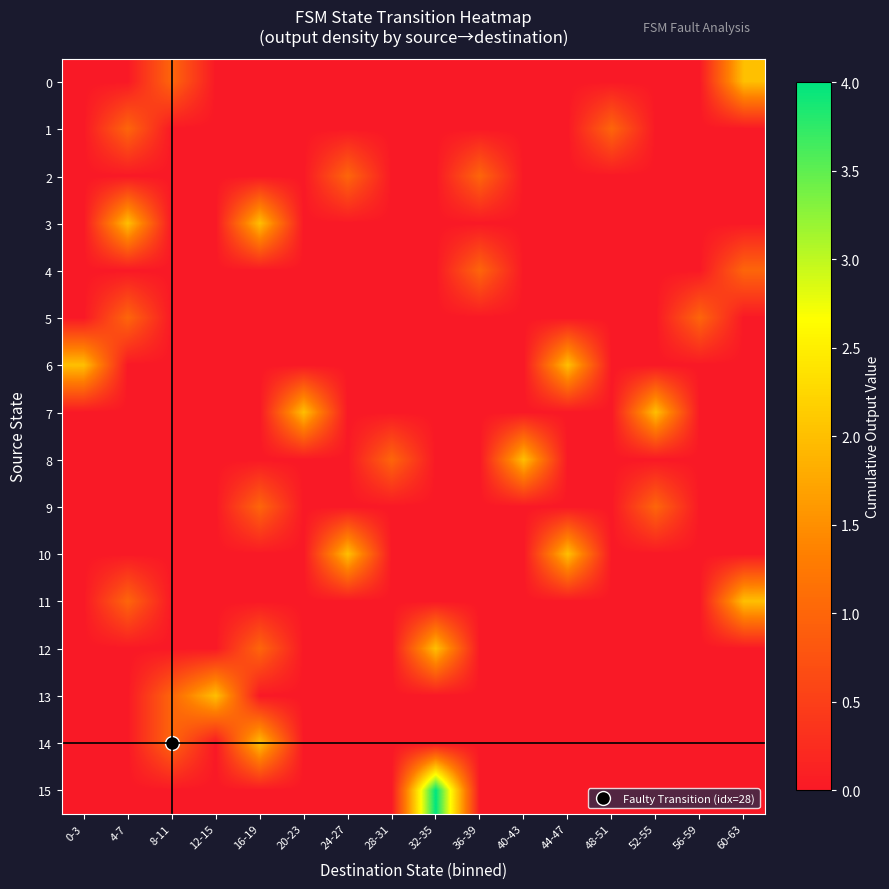

Which series changed the most between 0-3 and 40-43?

6